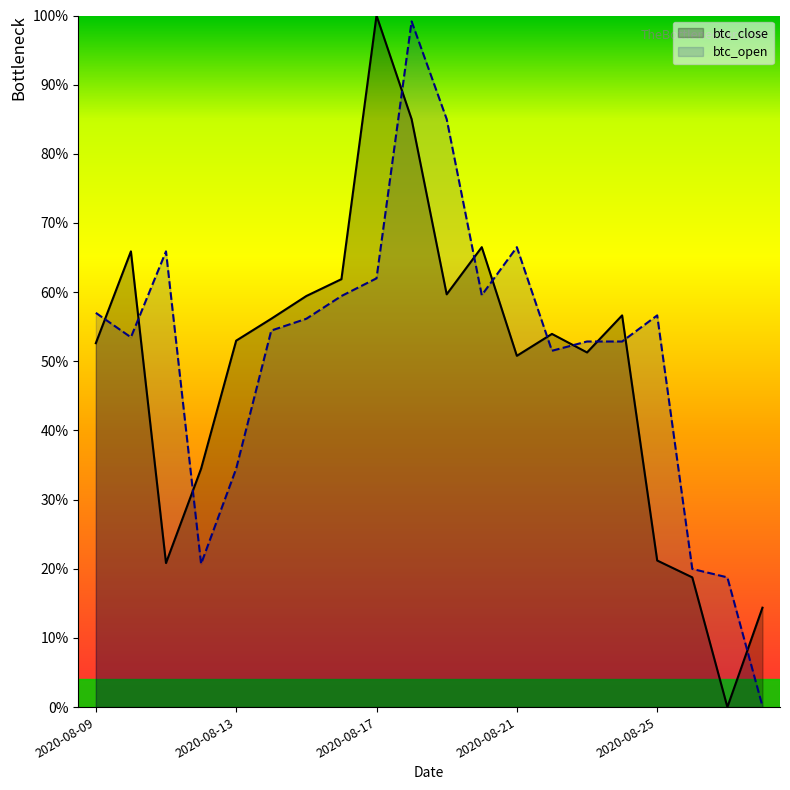

True or false: btc_close and btc_open cross at least once.

True